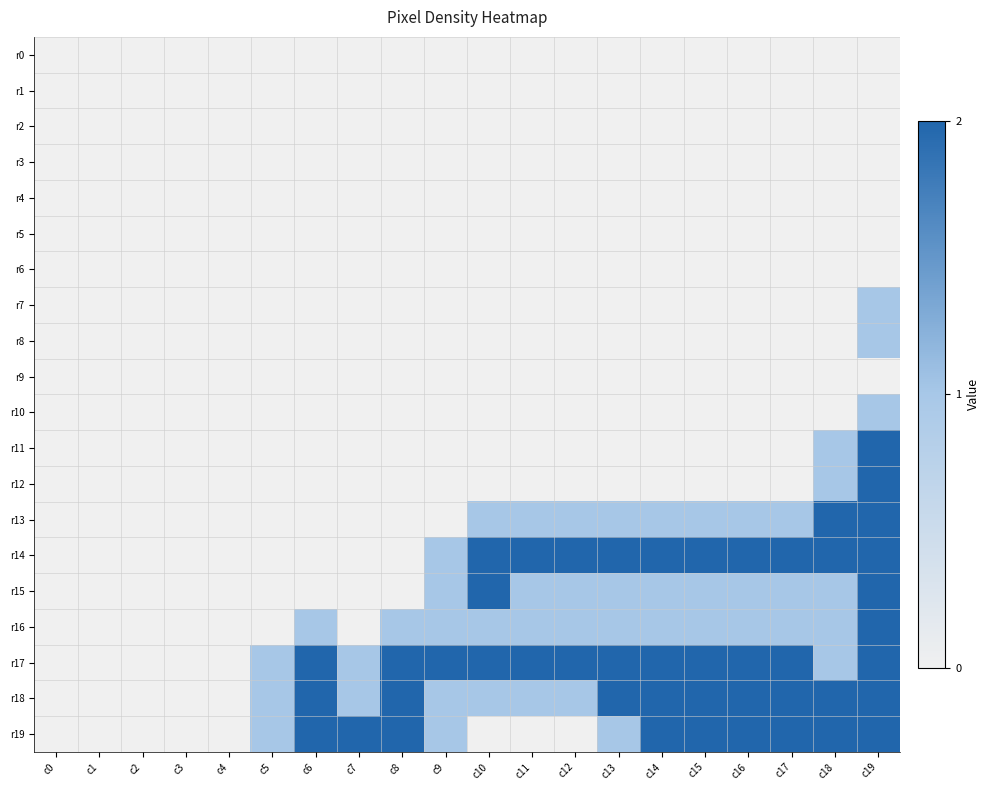

Reading right to left, list all the values displayed in this chart.

r0: c19=0	c18=0	c17=0	c16=0	c15=0	c14=0	c13=0	c12=0	c11=0	c10=0	c9=0	c8=0	c7=0	c6=0	c5=0	c4=0	c3=0	c2=0	c1=0	c0=0
r1: c19=0	c18=0	c17=0	c16=0	c15=0	c14=0	c13=0	c12=0	c11=0	c10=0	c9=0	c8=0	c7=0	c6=0	c5=0	c4=0	c3=0	c2=0	c1=0	c0=0
r2: c19=0	c18=0	c17=0	c16=0	c15=0	c14=0	c13=0	c12=0	c11=0	c10=0	c9=0	c8=0	c7=0	c6=0	c5=0	c4=0	c3=0	c2=0	c1=0	c0=0
r3: c19=0	c18=0	c17=0	c16=0	c15=0	c14=0	c13=0	c12=0	c11=0	c10=0	c9=0	c8=0	c7=0	c6=0	c5=0	c4=0	c3=0	c2=0	c1=0	c0=0
r4: c19=0	c18=0	c17=0	c16=0	c15=0	c14=0	c13=0	c12=0	c11=0	c10=0	c9=0	c8=0	c7=0	c6=0	c5=0	c4=0	c3=0	c2=0	c1=0	c0=0
r5: c19=0	c18=0	c17=0	c16=0	c15=0	c14=0	c13=0	c12=0	c11=0	c10=0	c9=0	c8=0	c7=0	c6=0	c5=0	c4=0	c3=0	c2=0	c1=0	c0=0
r6: c19=0	c18=0	c17=0	c16=0	c15=0	c14=0	c13=0	c12=0	c11=0	c10=0	c9=0	c8=0	c7=0	c6=0	c5=0	c4=0	c3=0	c2=0	c1=0	c0=0
r7: c19=1	c18=0	c17=0	c16=0	c15=0	c14=0	c13=0	c12=0	c11=0	c10=0	c9=0	c8=0	c7=0	c6=0	c5=0	c4=0	c3=0	c2=0	c1=0	c0=0
r8: c19=1	c18=0	c17=0	c16=0	c15=0	c14=0	c13=0	c12=0	c11=0	c10=0	c9=0	c8=0	c7=0	c6=0	c5=0	c4=0	c3=0	c2=0	c1=0	c0=0
r9: c19=0	c18=0	c17=0	c16=0	c15=0	c14=0	c13=0	c12=0	c11=0	c10=0	c9=0	c8=0	c7=0	c6=0	c5=0	c4=0	c3=0	c2=0	c1=0	c0=0
r10: c19=1	c18=0	c17=0	c16=0	c15=0	c14=0	c13=0	c12=0	c11=0	c10=0	c9=0	c8=0	c7=0	c6=0	c5=0	c4=0	c3=0	c2=0	c1=0	c0=0
r11: c19=2	c18=1	c17=0	c16=0	c15=0	c14=0	c13=0	c12=0	c11=0	c10=0	c9=0	c8=0	c7=0	c6=0	c5=0	c4=0	c3=0	c2=0	c1=0	c0=0
r12: c19=2	c18=1	c17=0	c16=0	c15=0	c14=0	c13=0	c12=0	c11=0	c10=0	c9=0	c8=0	c7=0	c6=0	c5=0	c4=0	c3=0	c2=0	c1=0	c0=0
r13: c19=2	c18=2	c17=1	c16=1	c15=1	c14=1	c13=1	c12=1	c11=1	c10=1	c9=0	c8=0	c7=0	c6=0	c5=0	c4=0	c3=0	c2=0	c1=0	c0=0
r14: c19=2	c18=2	c17=2	c16=2	c15=2	c14=2	c13=2	c12=2	c11=2	c10=2	c9=1	c8=0	c7=0	c6=0	c5=0	c4=0	c3=0	c2=0	c1=0	c0=0
r15: c19=2	c18=1	c17=1	c16=1	c15=1	c14=1	c13=1	c12=1	c11=1	c10=2	c9=1	c8=0	c7=0	c6=0	c5=0	c4=0	c3=0	c2=0	c1=0	c0=0
r16: c19=2	c18=1	c17=1	c16=1	c15=1	c14=1	c13=1	c12=1	c11=1	c10=1	c9=1	c8=1	c7=0	c6=1	c5=0	c4=0	c3=0	c2=0	c1=0	c0=0
r17: c19=2	c18=1	c17=2	c16=2	c15=2	c14=2	c13=2	c12=2	c11=2	c10=2	c9=2	c8=2	c7=1	c6=2	c5=1	c4=0	c3=0	c2=0	c1=0	c0=0
r18: c19=2	c18=2	c17=2	c16=2	c15=2	c14=2	c13=2	c12=1	c11=1	c10=1	c9=1	c8=2	c7=1	c6=2	c5=1	c4=0	c3=0	c2=0	c1=0	c0=0
r19: c19=2	c18=2	c17=2	c16=2	c15=2	c14=2	c13=1	c12=0	c11=0	c10=0	c9=1	c8=2	c7=2	c6=2	c5=1	c4=0	c3=0	c2=0	c1=0	c0=0